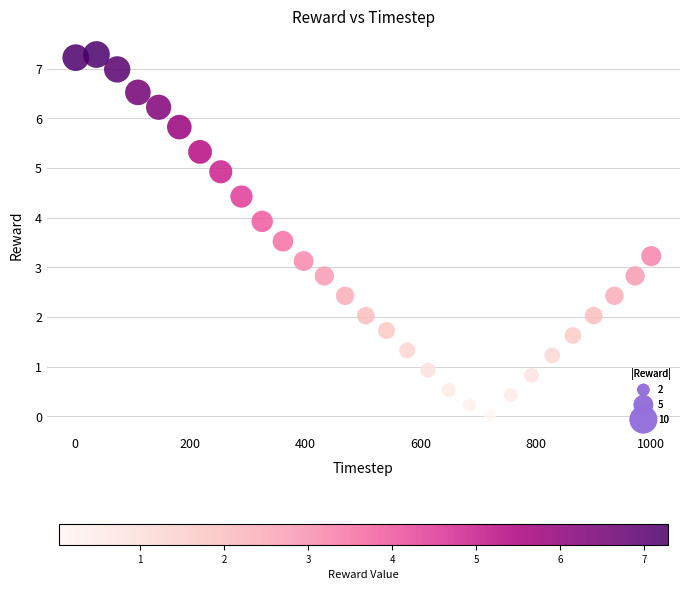

What is the range of Y values (max minus min)?

7.3